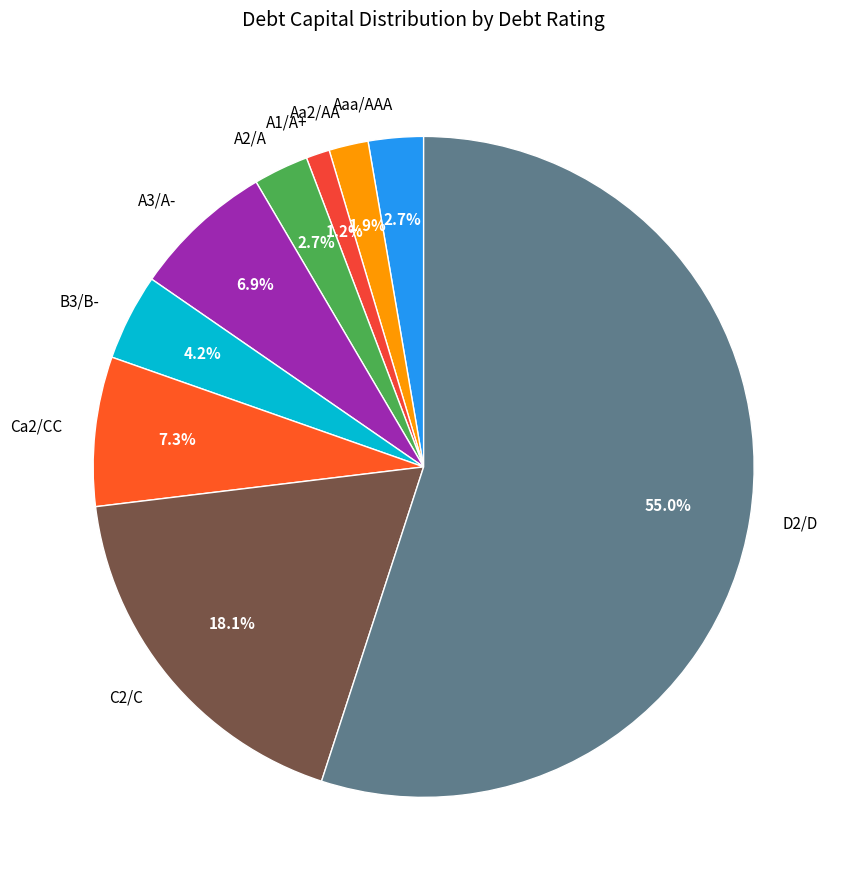

What percentage do A2/A and B3/B- together represent?

6.9%